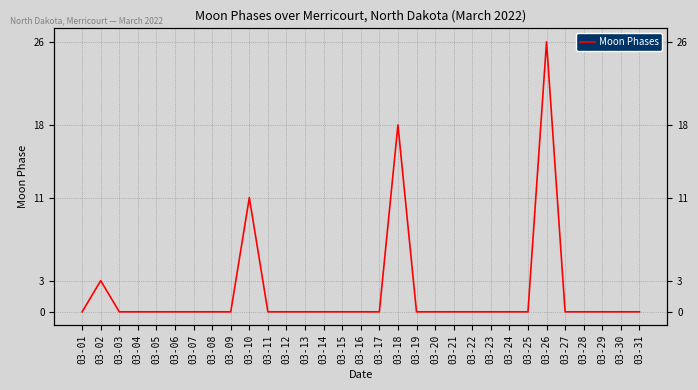

The value at 03-20 is 0. True or false?

True